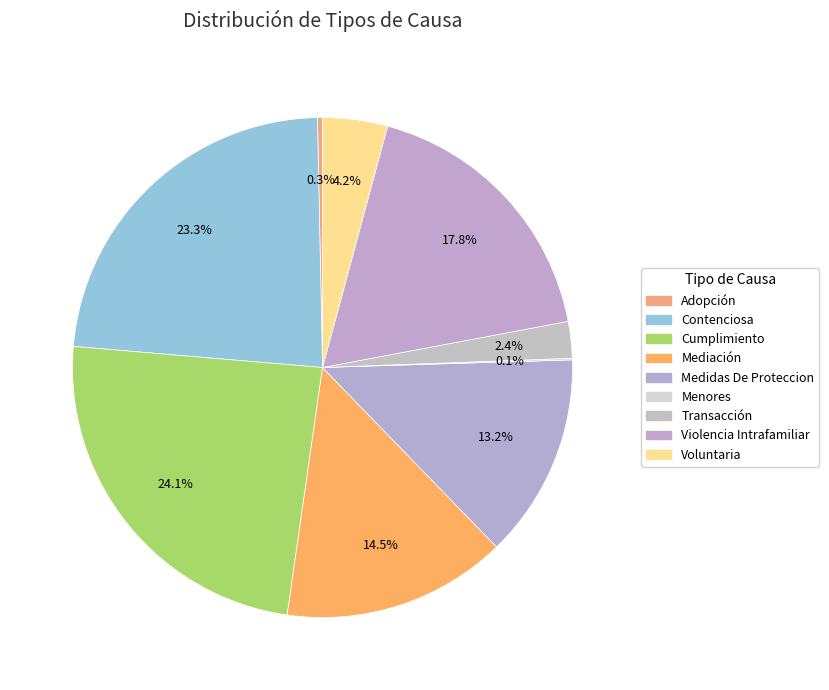

To the nearest percent, what is the difference between the Violencia Intrafamiliar and Contenciosa slice percentages?

5%